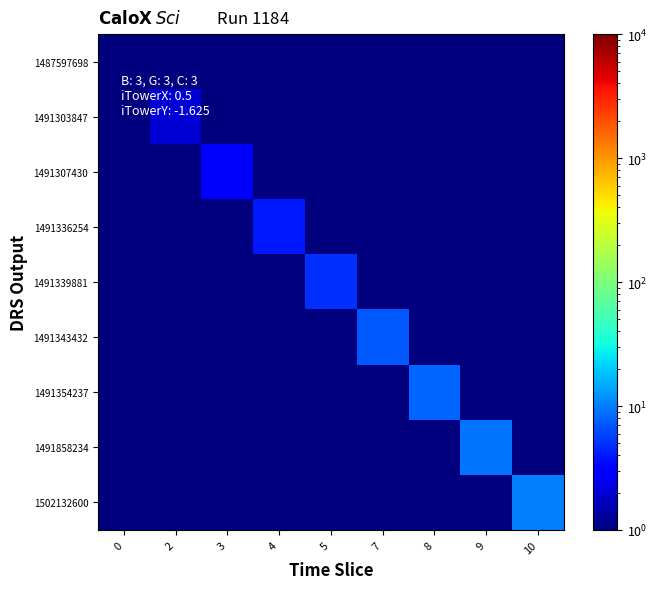

Which series has the largest total across all categories?

1502132600